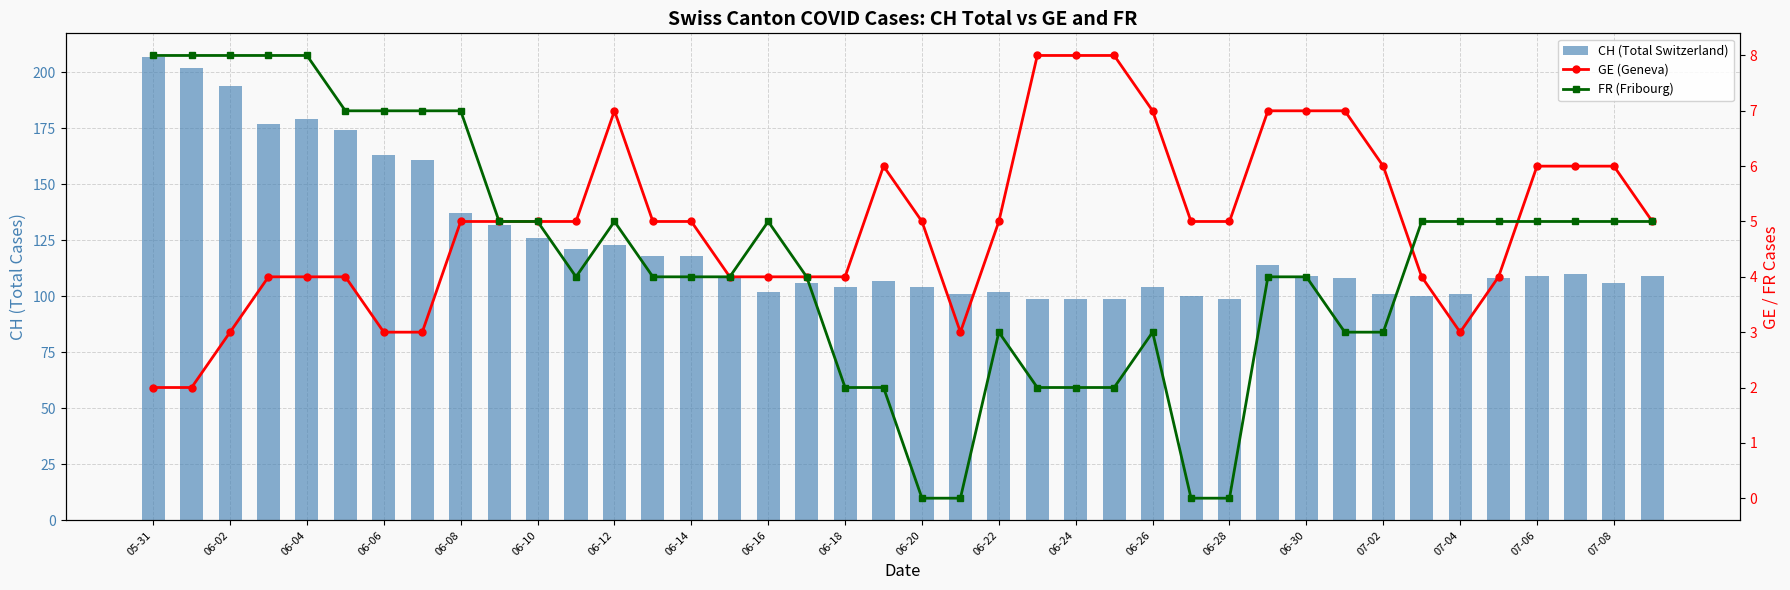

What is the difference between the second highest and minimum values in the FR (Fribourg) series?

8